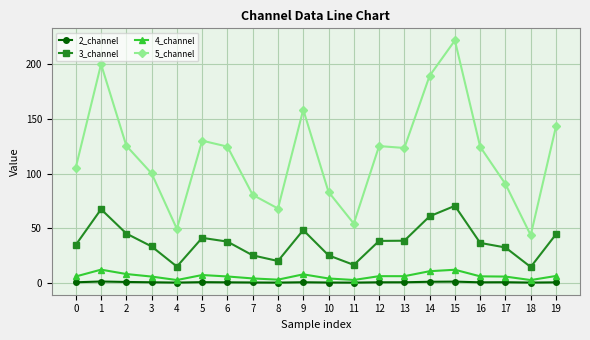

What is the maximum value shown in the chart?

221.7